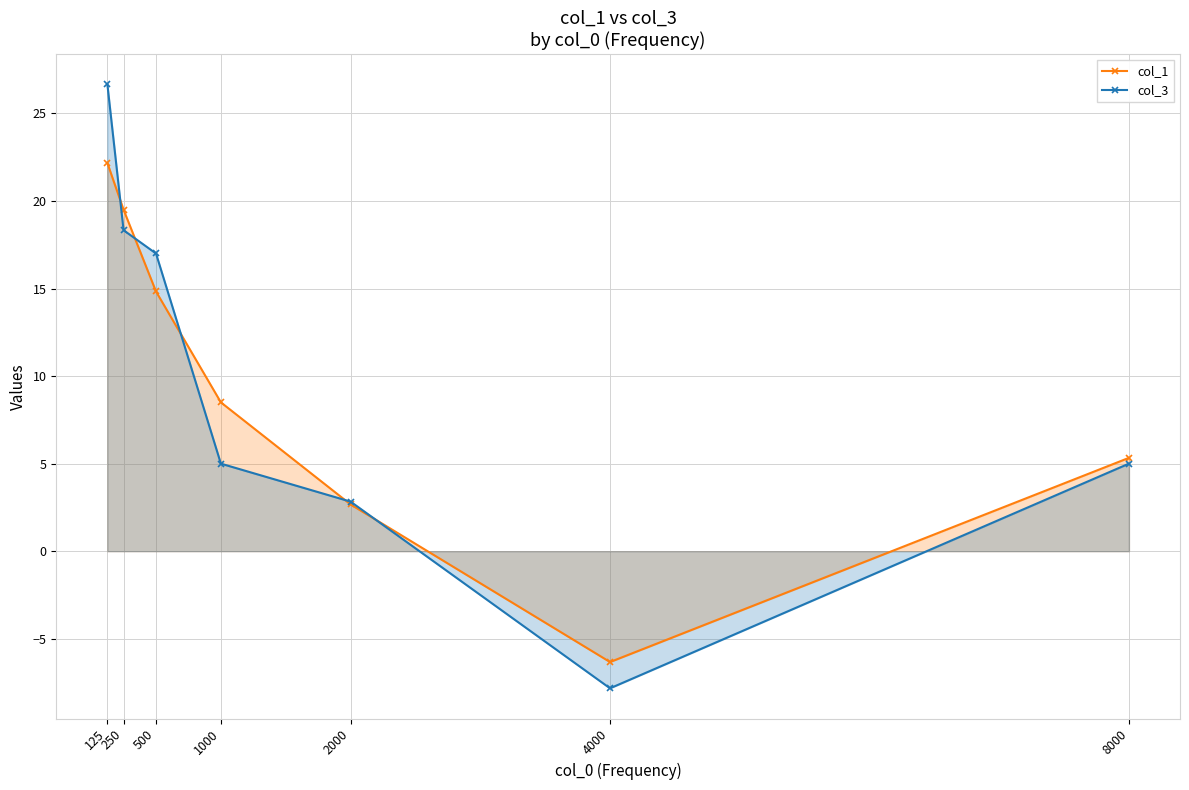

Reading left to right, transcribe all the data shown in this chart.

col_1: 22.2	19.5	14.8	8.5	2.7	-6.3	5.3
col_3: 26.7	18.3	17.0	5.0	2.8	-7.8	5.0